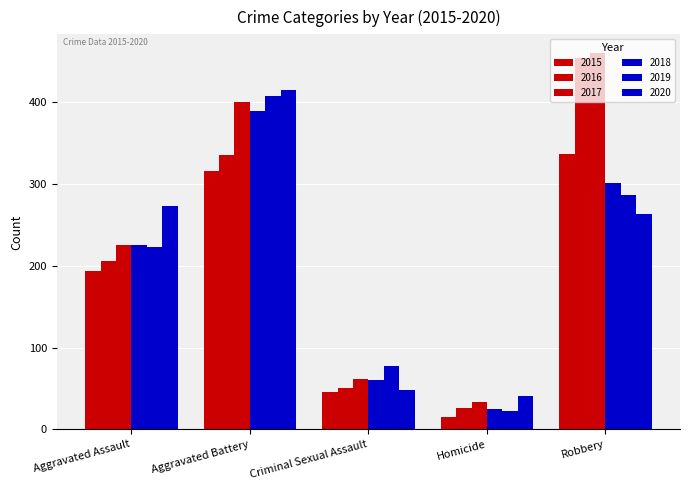

Where does the 2020 series first go above 263?

Aggravated Assault